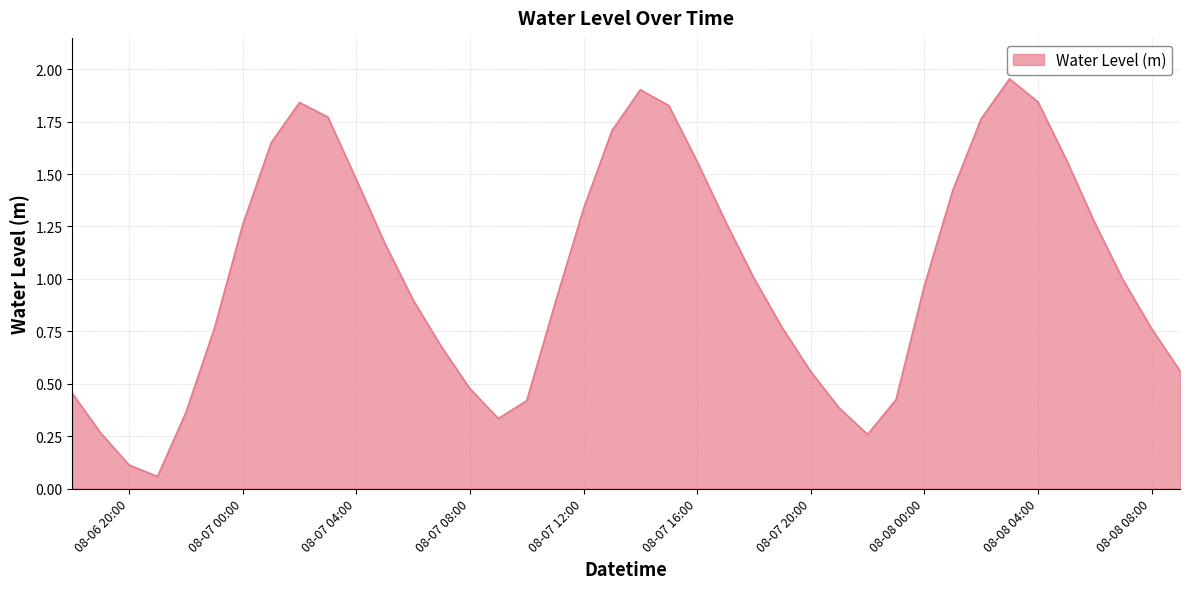

Does the chart have visible grid lines?

Yes